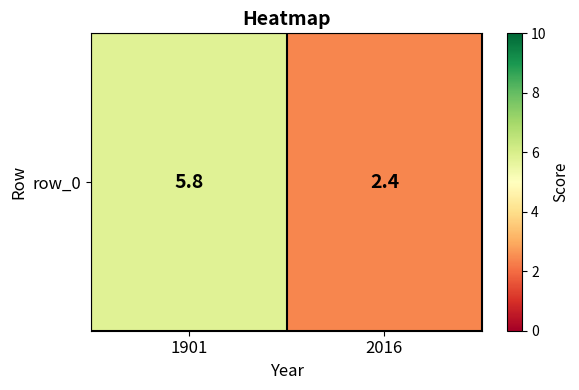

Where does the data first go above 5?

1901